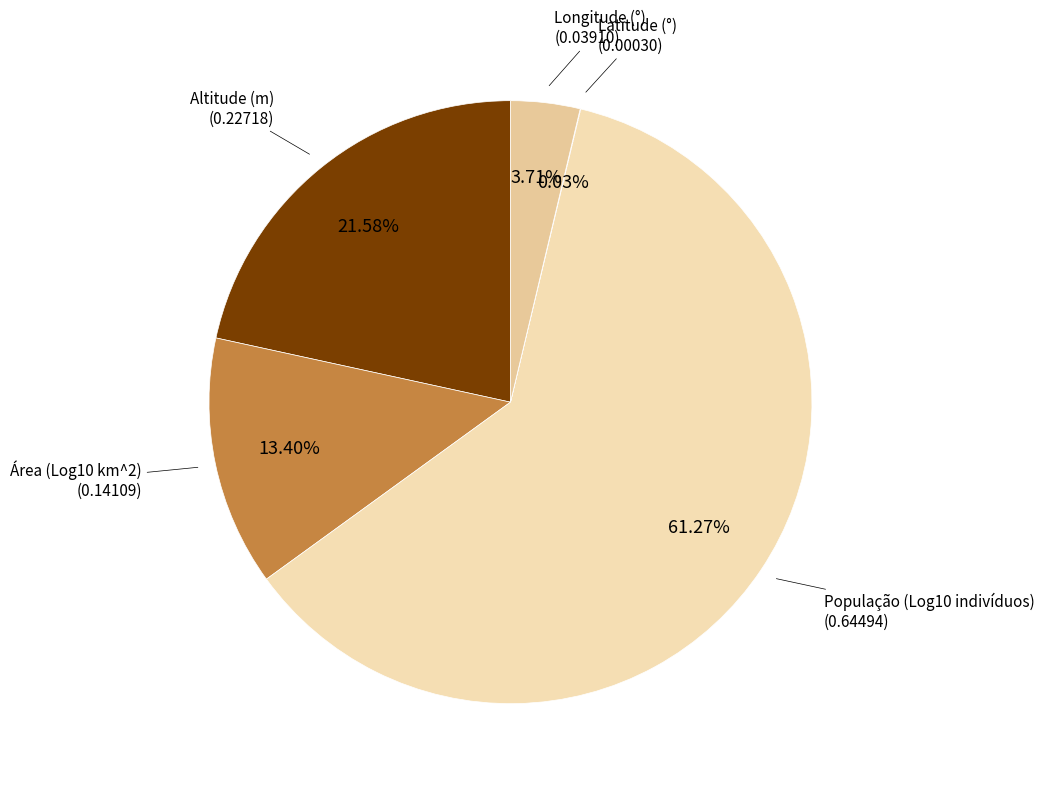

Count the number of slices in the pie.

5